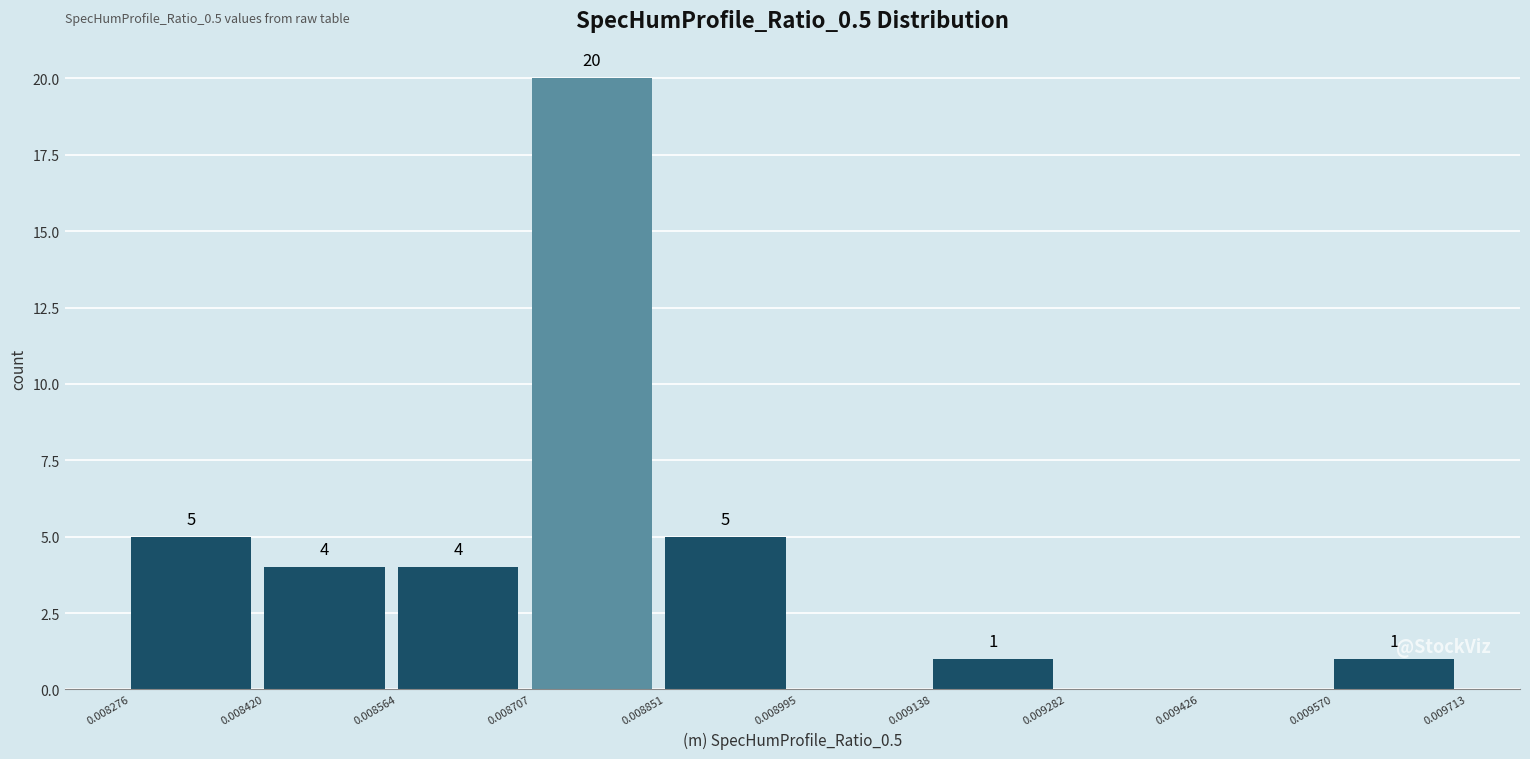

Over which range of the x-axis is the bar tallest?

0.008707 to 0.008851